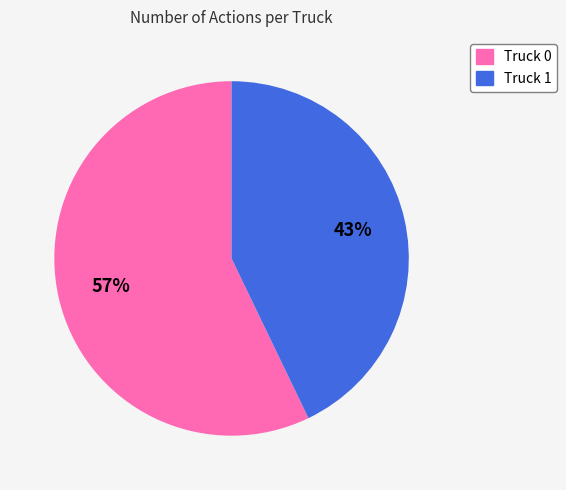

Does Truck 1 represent more than half of the total?

No